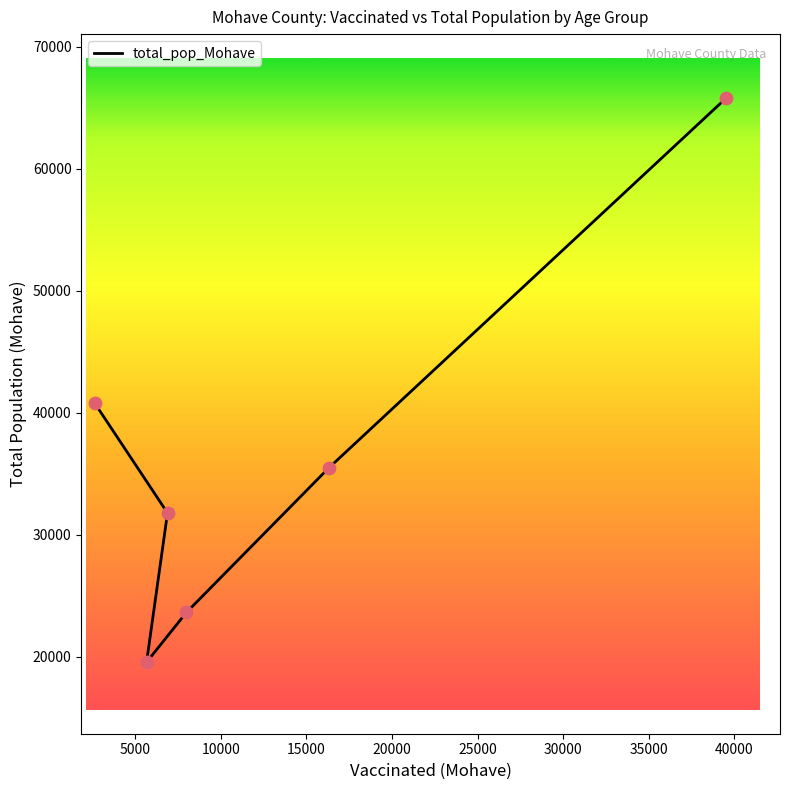

What is the change in value from <20 to 65+?

+25003